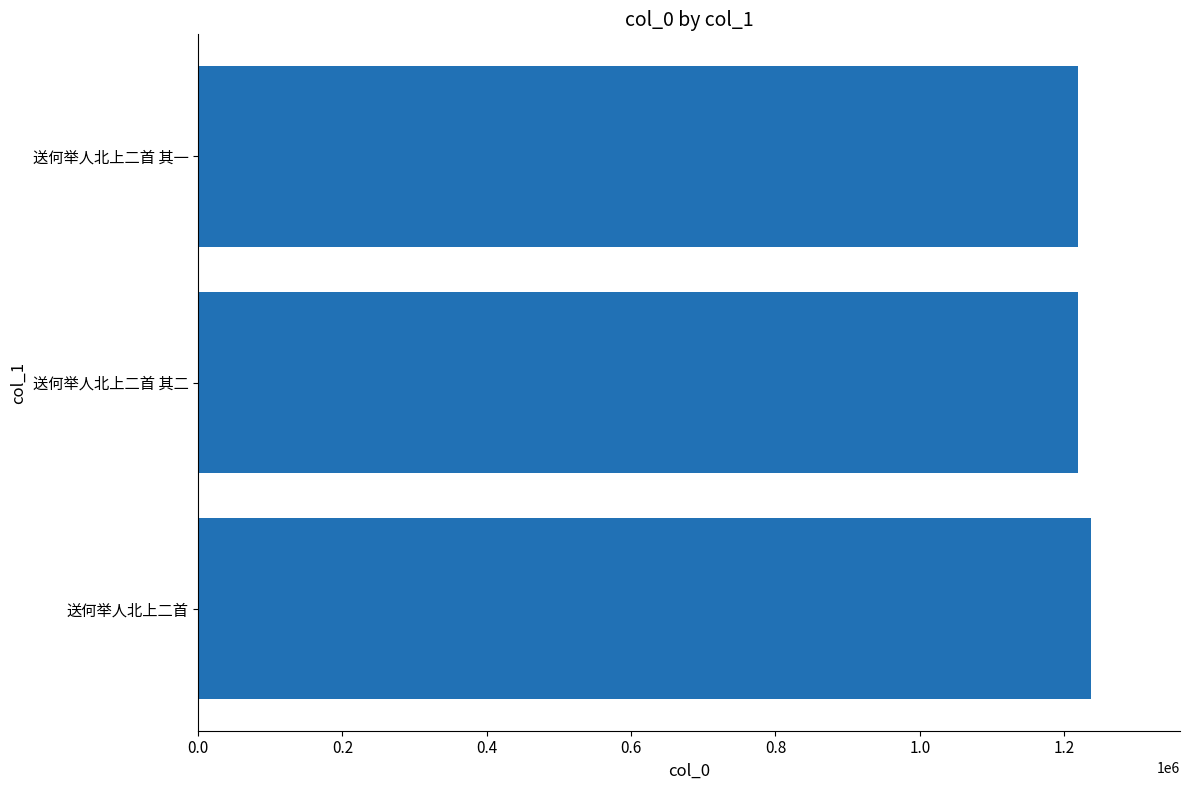

Is it true that the value at 送何举人北上二首 is 1236837?

True